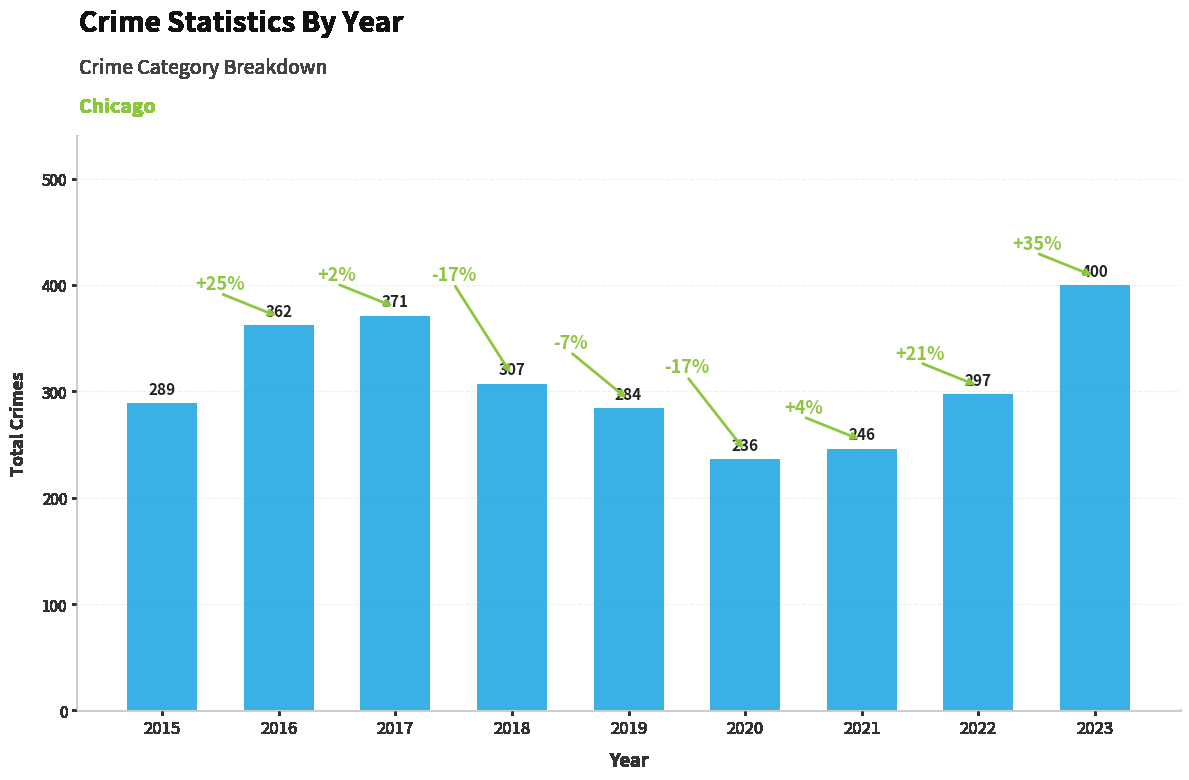

Which has a higher value, 2022 or 2015?

2022